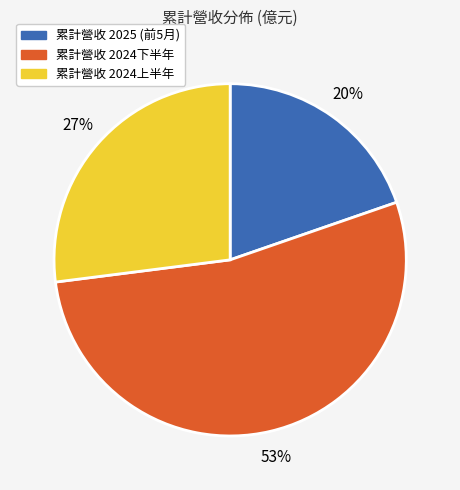

Is there any slice that represents more than half of the pie?

Yes